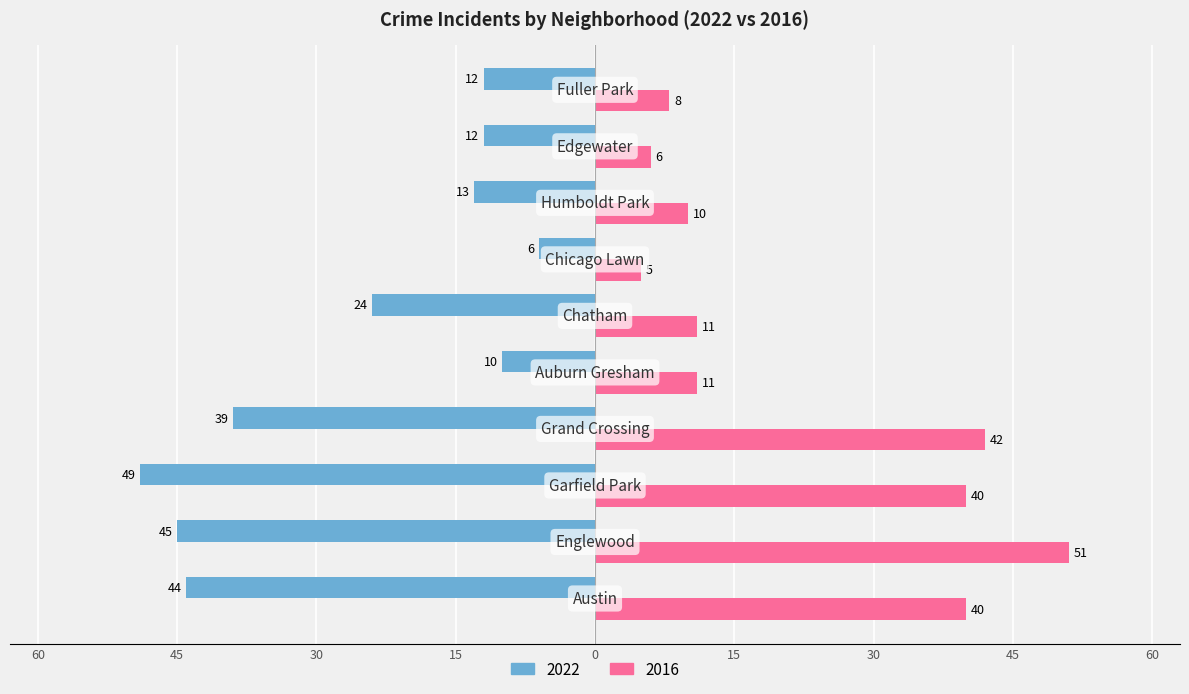

List the labels in order of 2016 value, largest first.

Englewood, Grand Crossing, Austin, Garfield Park, Auburn Gresham, Chatham, Humboldt Park, Fuller Park, Edgewater, Chicago Lawn